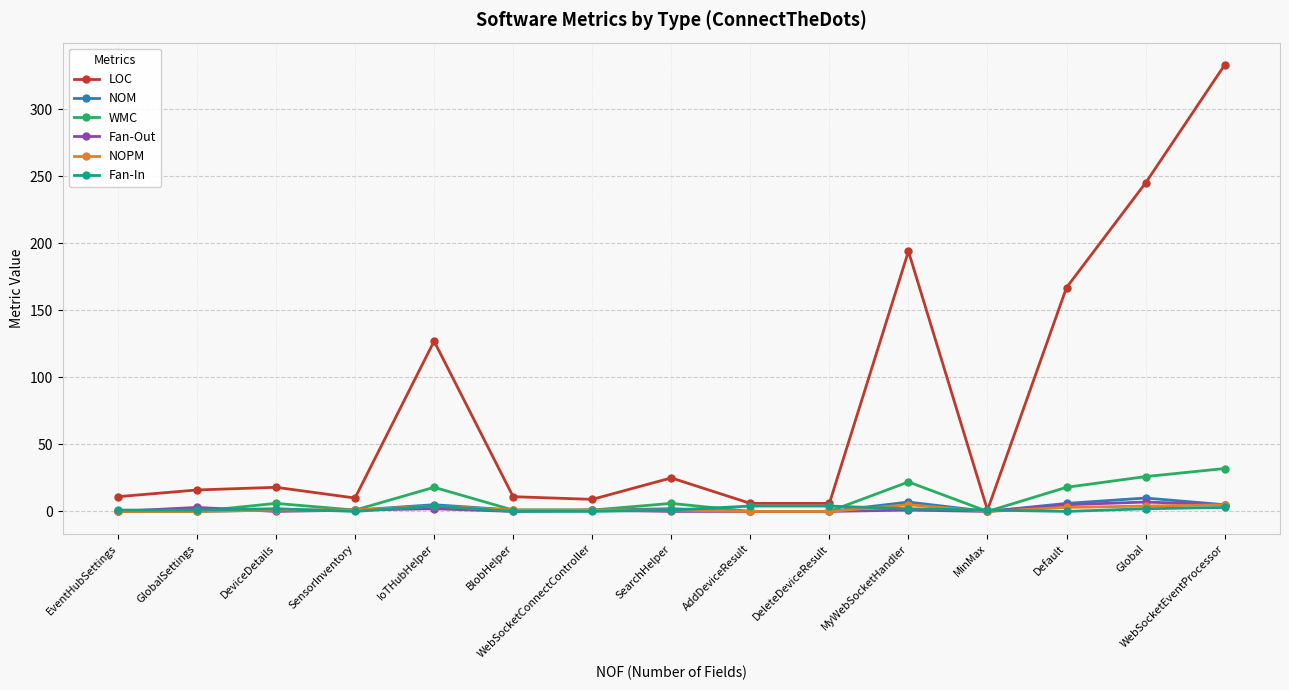

Is this an area chart (filled region under the line)?

No